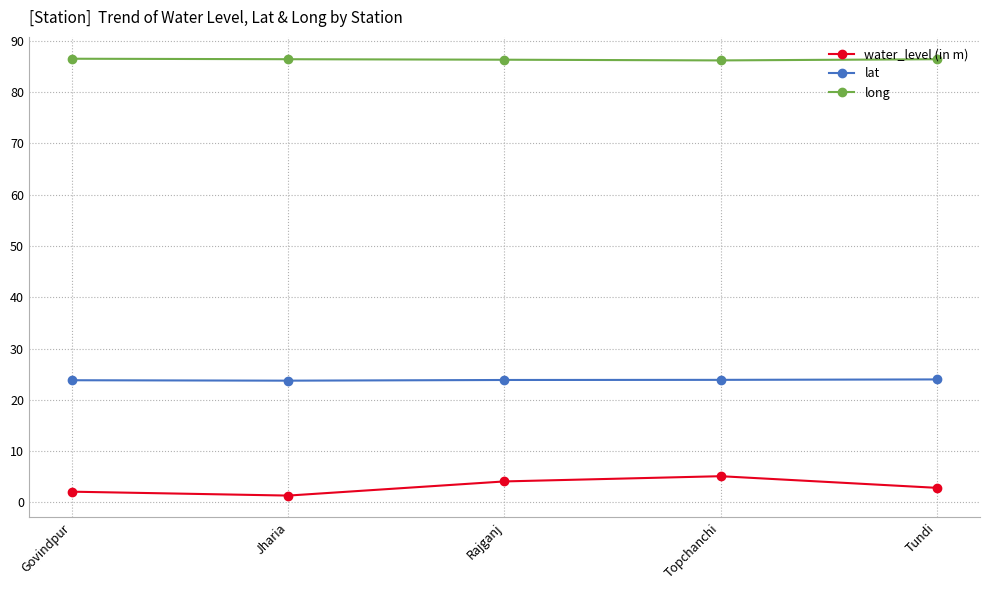

What is the label of the 4th point from the right?

Jharia